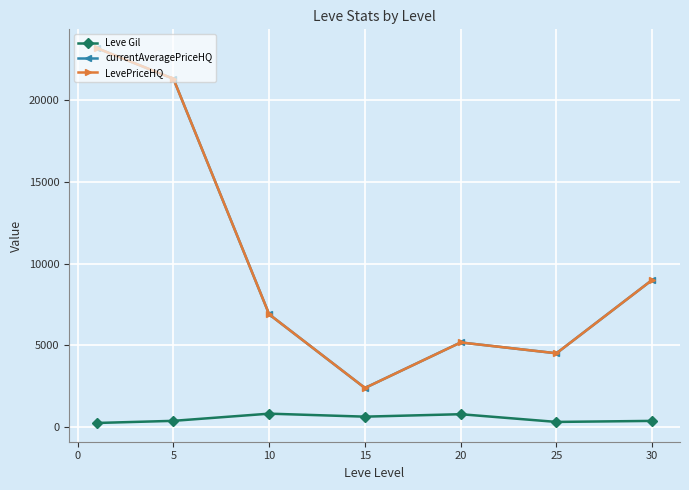

Does the chart have visible grid lines?

Yes